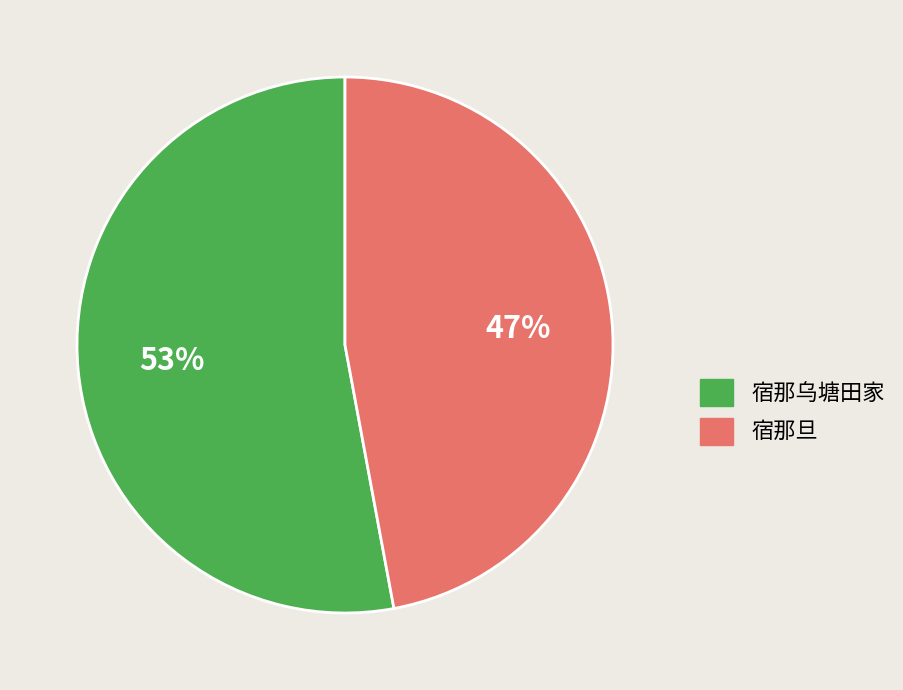

Do 宿那旦 and 宿那乌塘田家 together represent more than half of the pie?

Yes